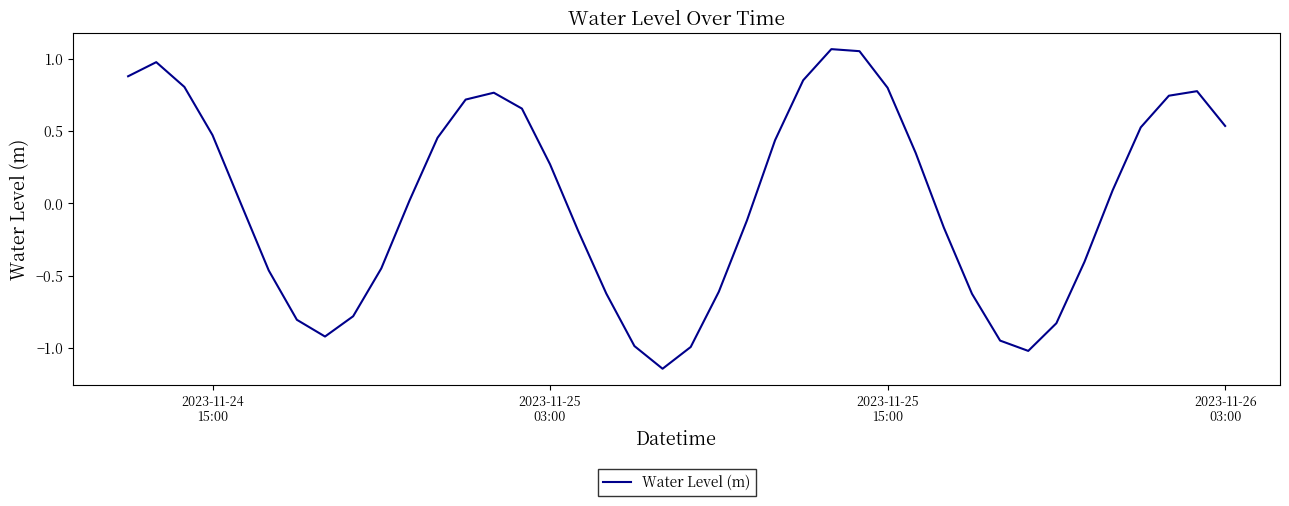

What is the difference between the maximum and minimum values?

2.2